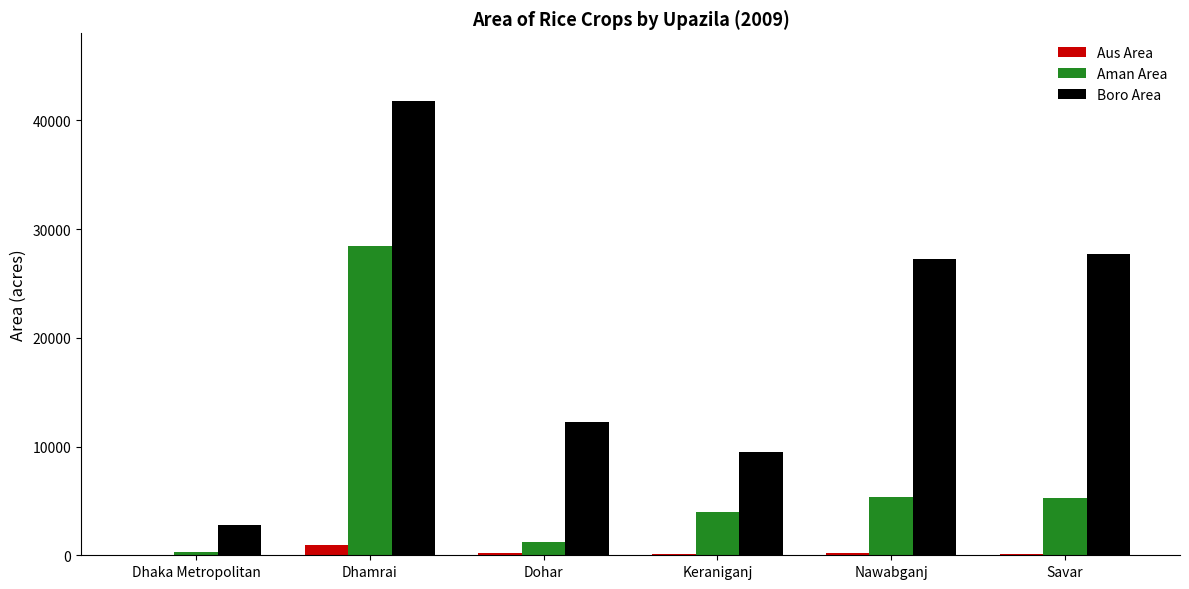

What is the greatest value displayed?

41741